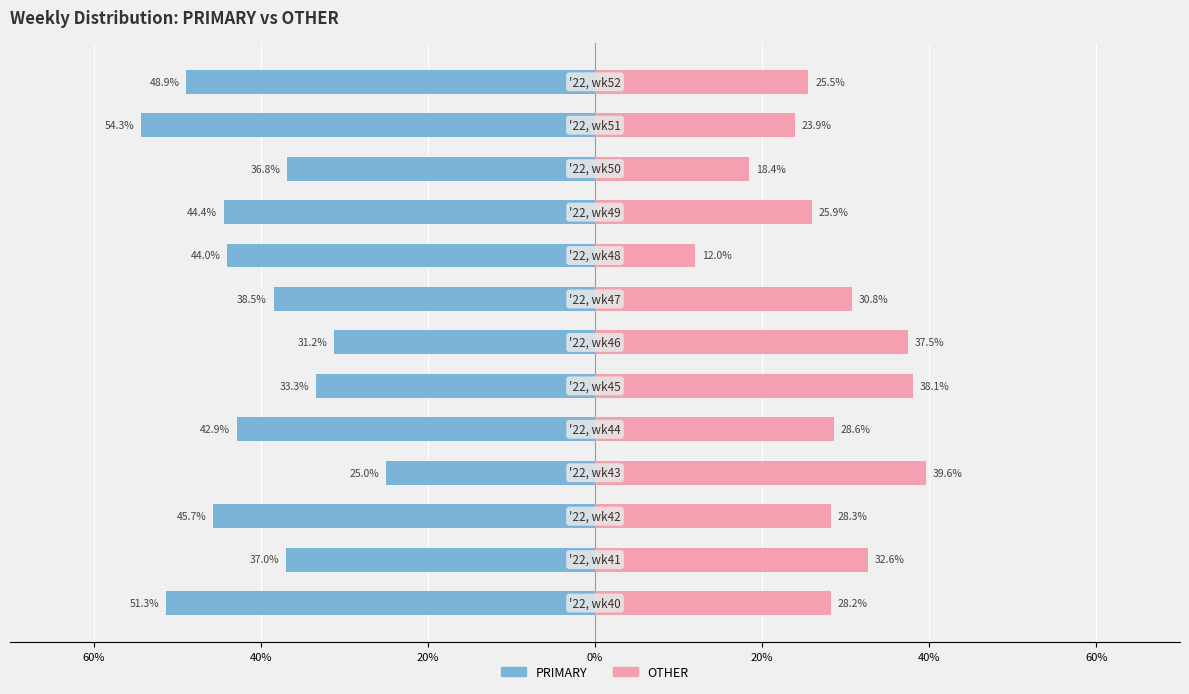

Reading left to right, extract all data points from this chart.

PRIMARY: -51.3	-37.0	-45.7	-25.0	-42.9	-33.3	-31.2	-38.5	-44.0	-44.4	-36.8	-54.3	-48.9
OTHER: 28.2	32.6	28.3	39.6	28.6	38.1	37.5	30.8	12.0	25.9	18.4	23.9	25.5